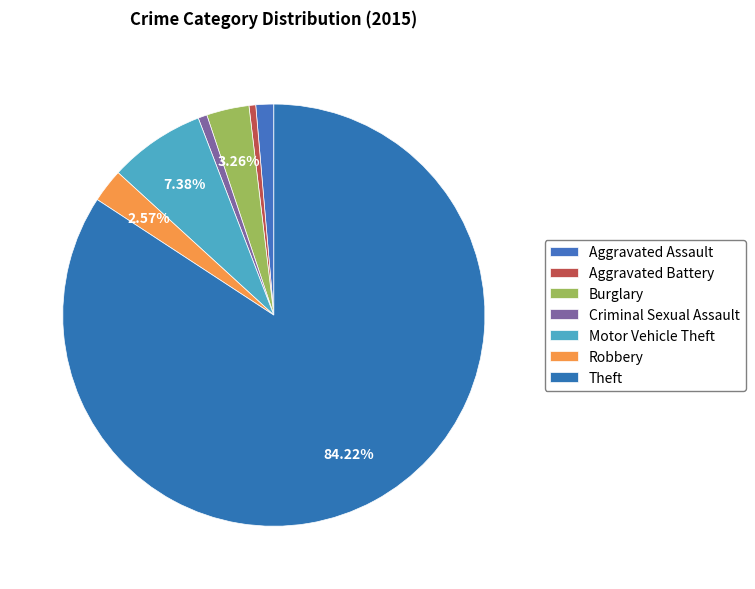

How many segments does this pie chart have?

7